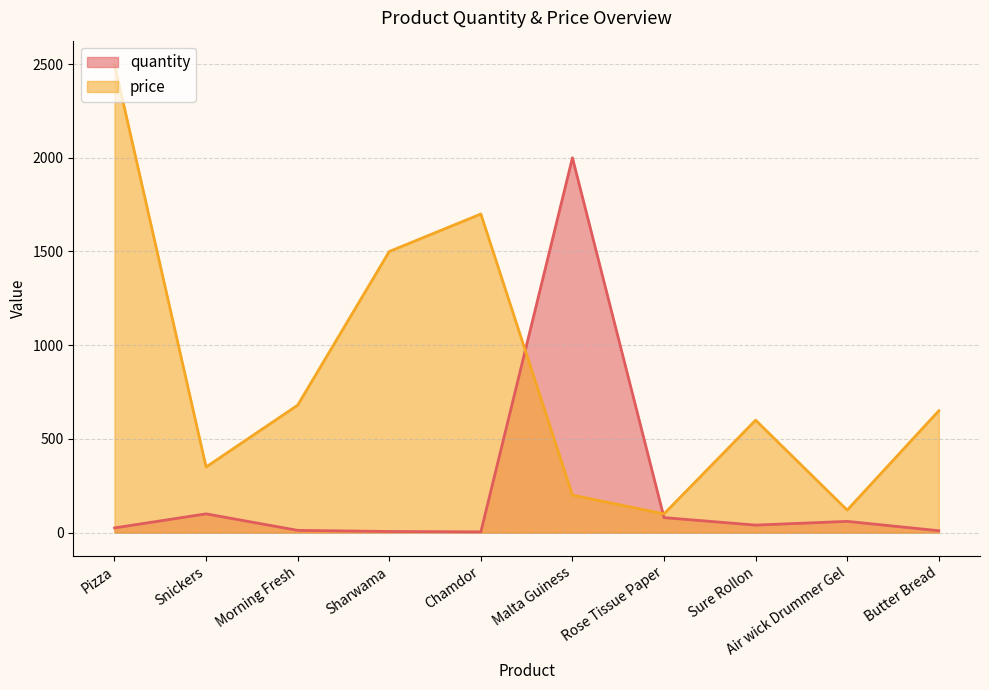

How many distinct data groups are displayed?

2